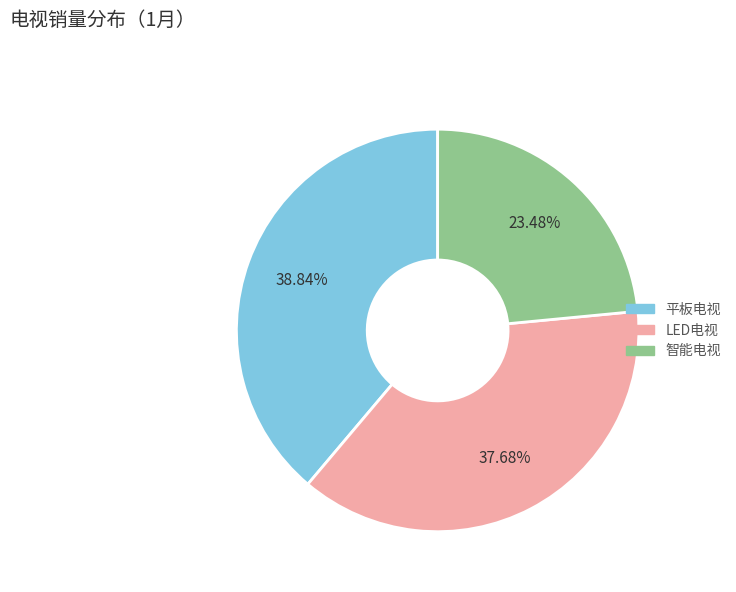

Combined, what portion of the pie is 平板电视 and 智能电视?

62.3%